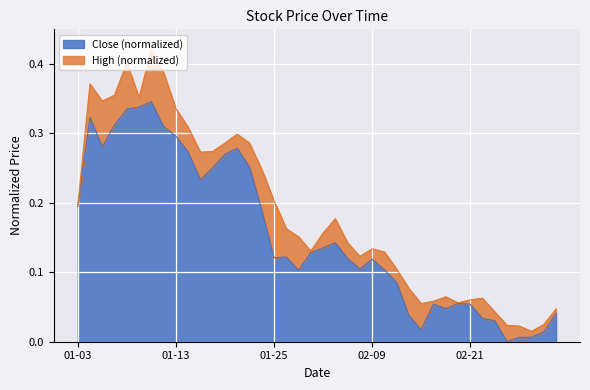

True or false: Close has a value of 0.0 at 2022-02-23.

False